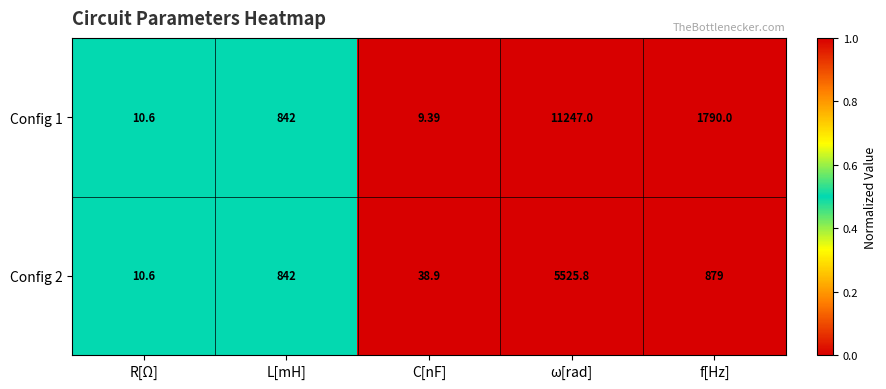

Which category has the lowest value in the Config 2 series?

R[Ω]